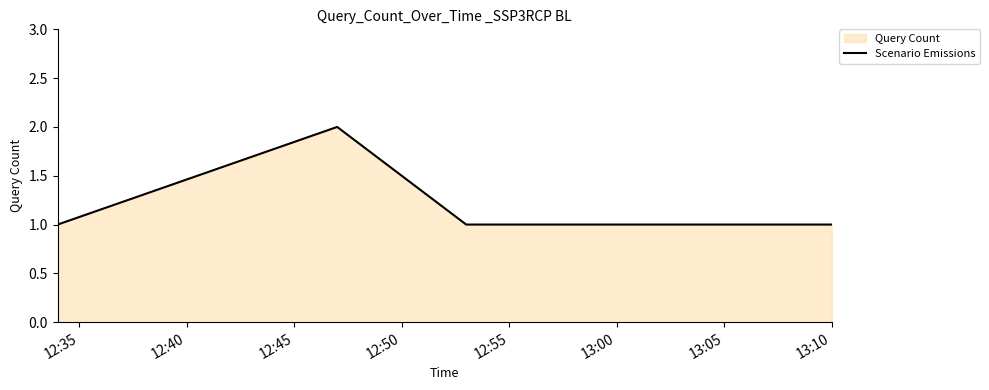

How many interior local peaks (higher than both neighbors) does the data have?

1